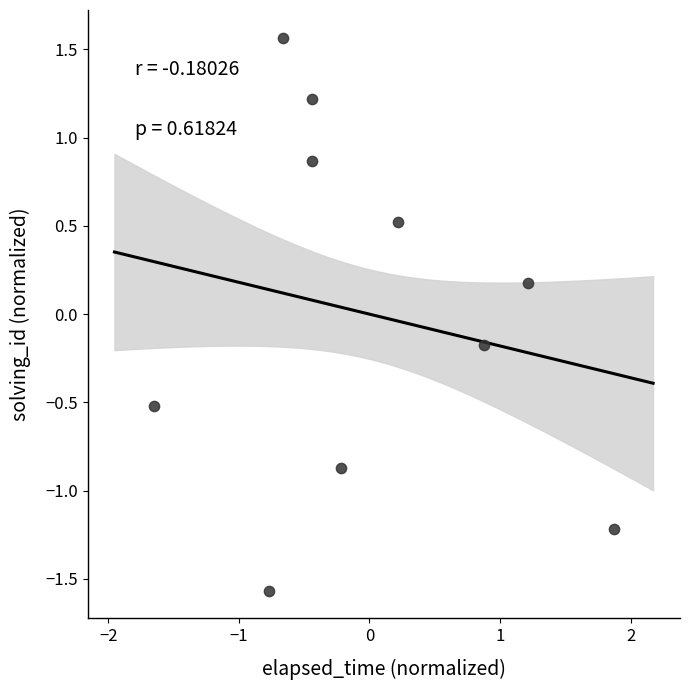

What is the range of X values (max minus min)?

3.5